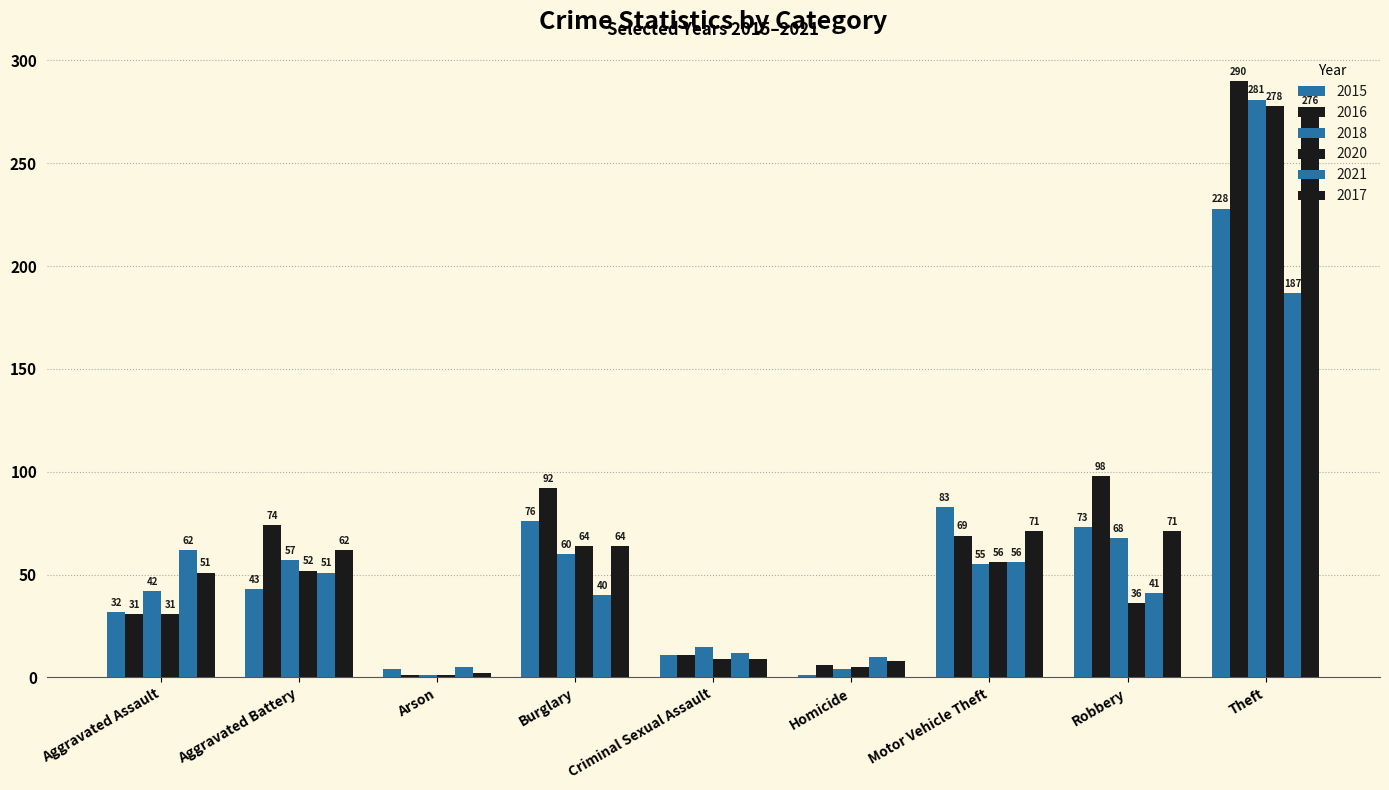

Is the value of 2020 at Arson greater than the value of 2015 at Theft?

No